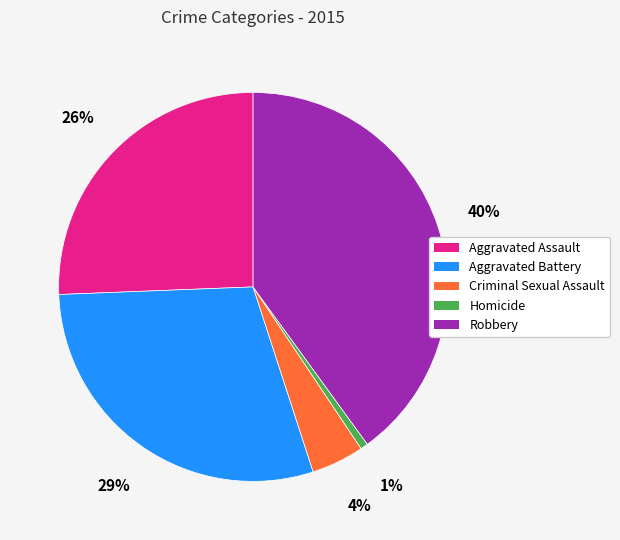

To the nearest percent, what is the average slice percentage?

20%